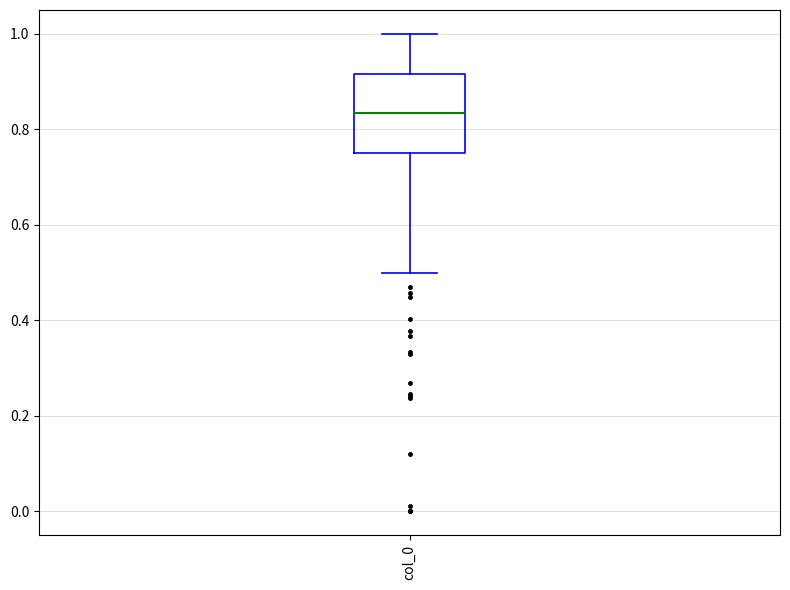

Transcribe this box plot: give where the median line is, the range the box spans, and where the two whiskers end, as read against the y-axis. The values are not printed on the chart, so give them approximately, as read against the axis.

median 0.84, box 0.76 to 0.92, whiskers 0.50 to 1.00